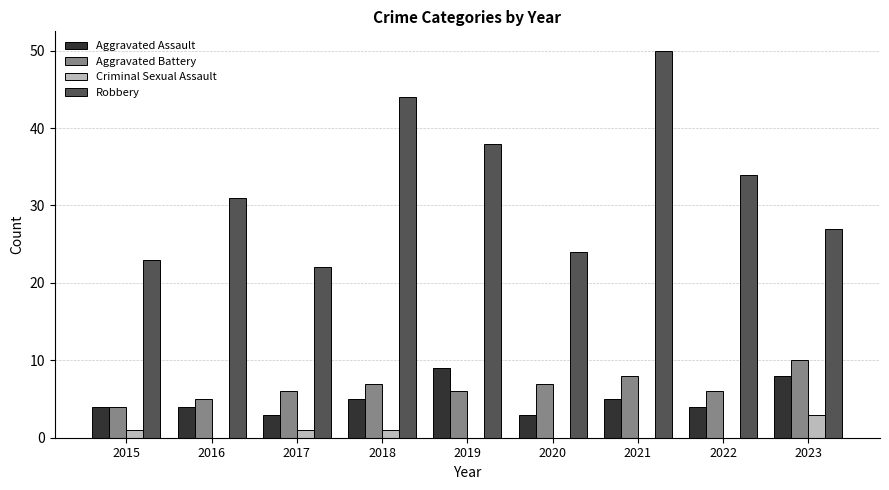

What is the maximum value shown in the chart?

50